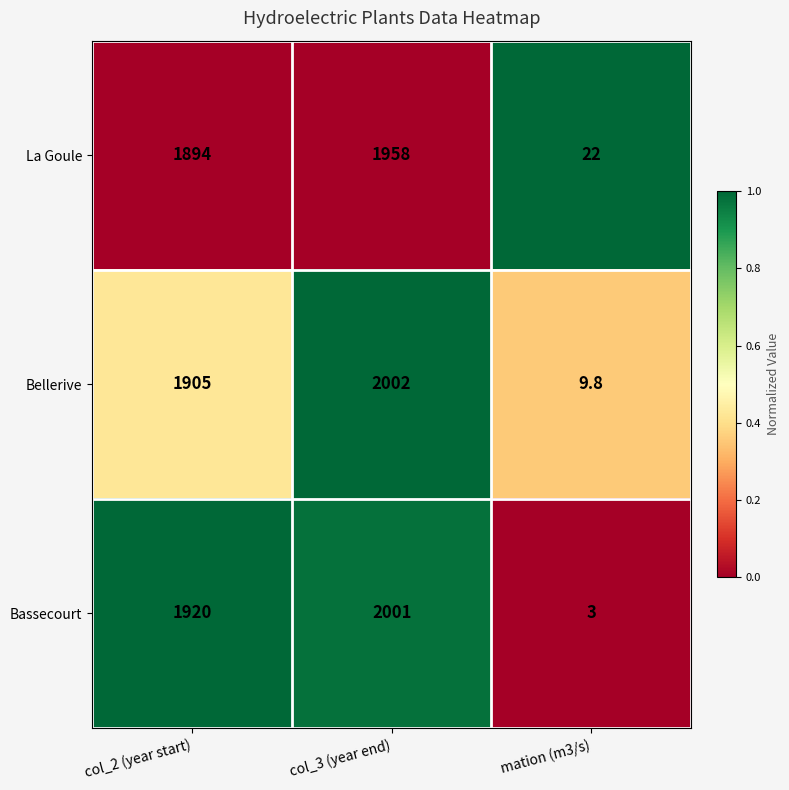

Reading left to right, what are all the values shown in this chart?

La Goule: 1894.0	1958.0	22.0
Bellerive: 1905.0	2002.0	9.8
Bassecourt: 1920.0	2001.0	3.0